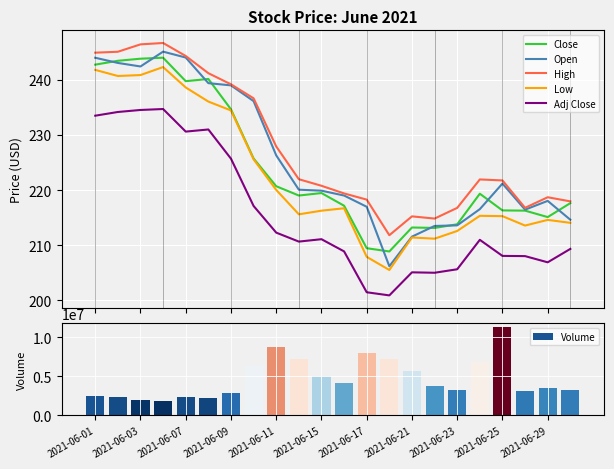

What is the lowest value of the Open series?

206.2